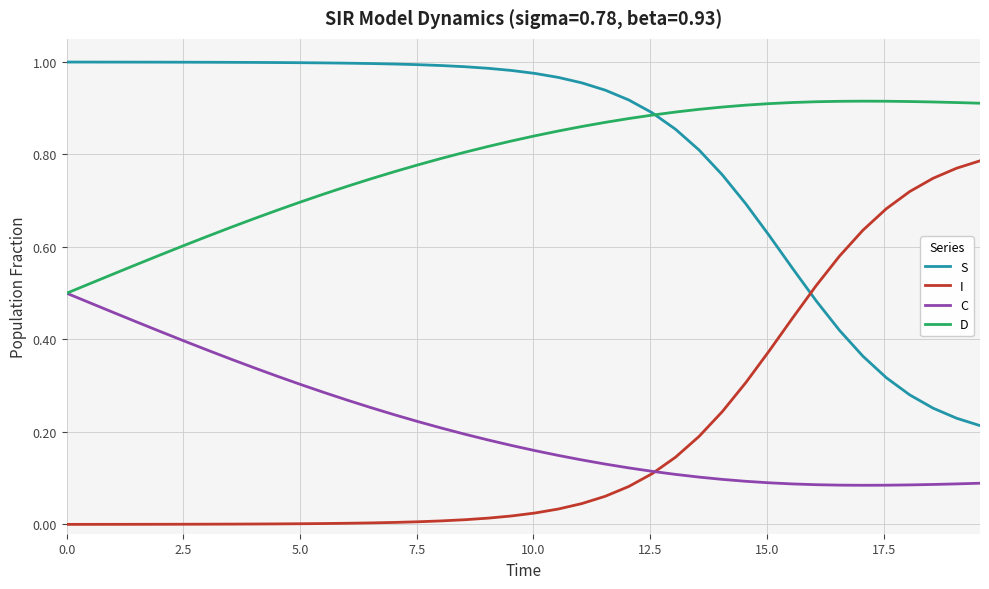

Rank the series by their maximum value, from lowest to highest.

C, I, D, S